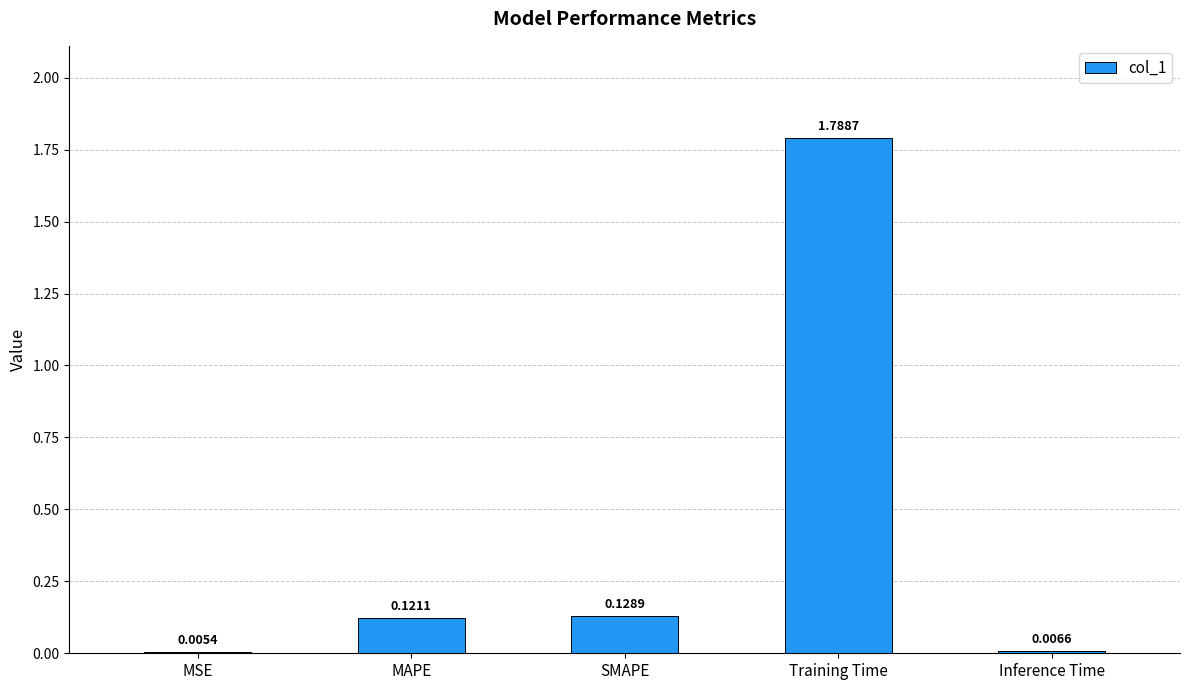

At which category does the chart reach its peak across all series?

Training Time